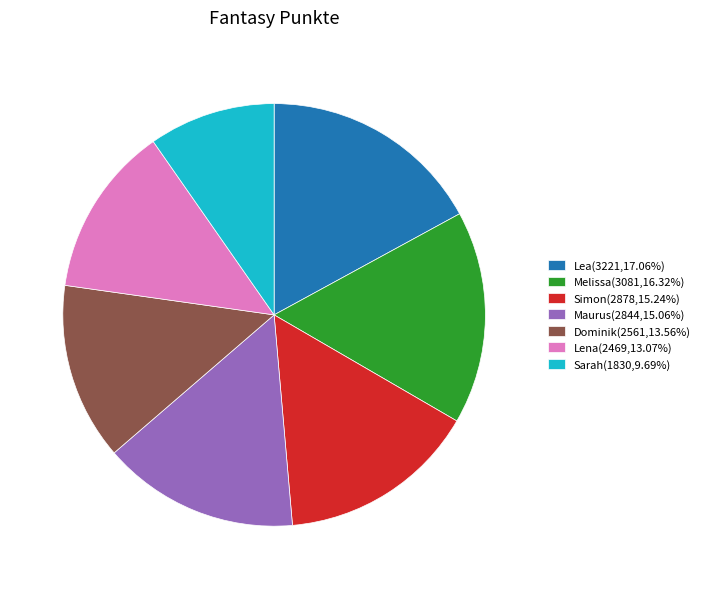

Is the sum of Lena(2469,13.07%) and Simon(2878,15.24%) greater than half?

No